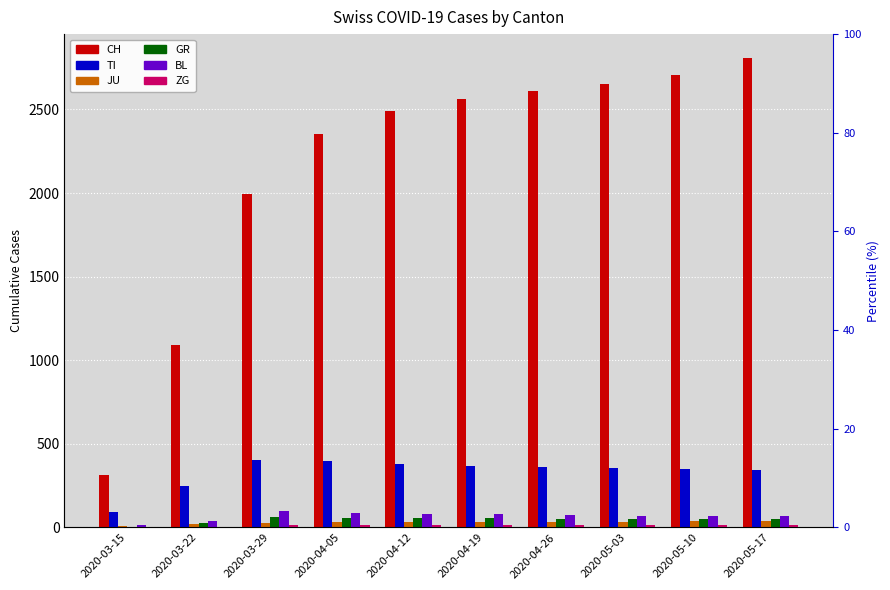

How many series are shown in this chart?

6